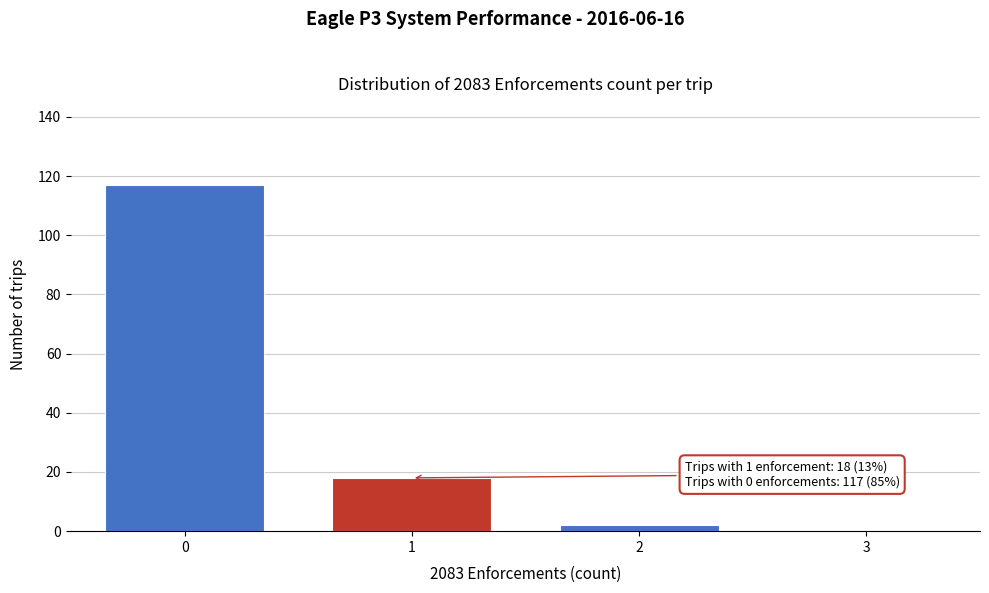

Reading left to right, list all the values displayed in this chart.

0=117	1=18	2=2	3=0